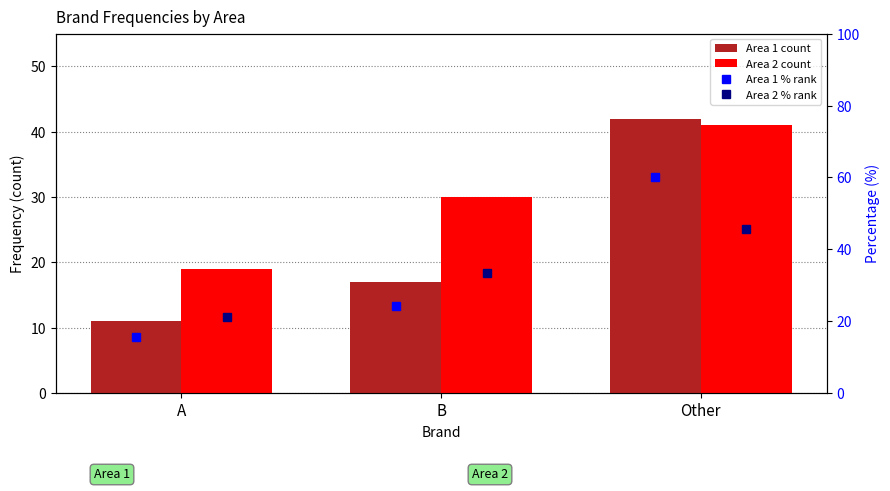

What is the value of the Area 2 % rank bar at the 3rd from the left?

45.6